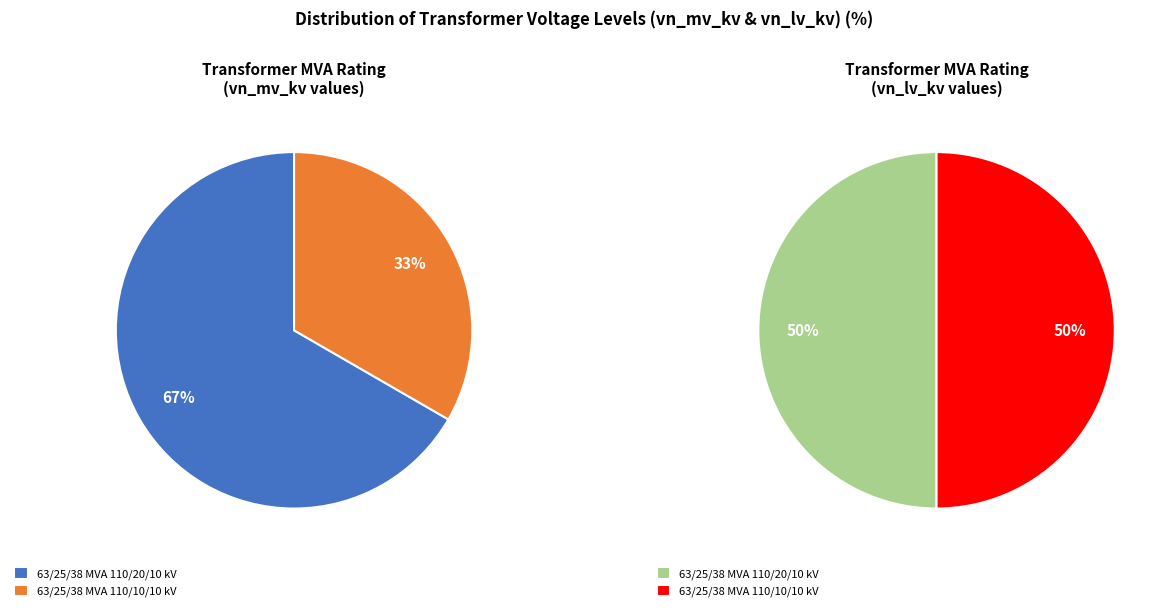

To the nearest percent, what percentage of the pie is 63/25/38 MVA 110/20/10 kV?

67%